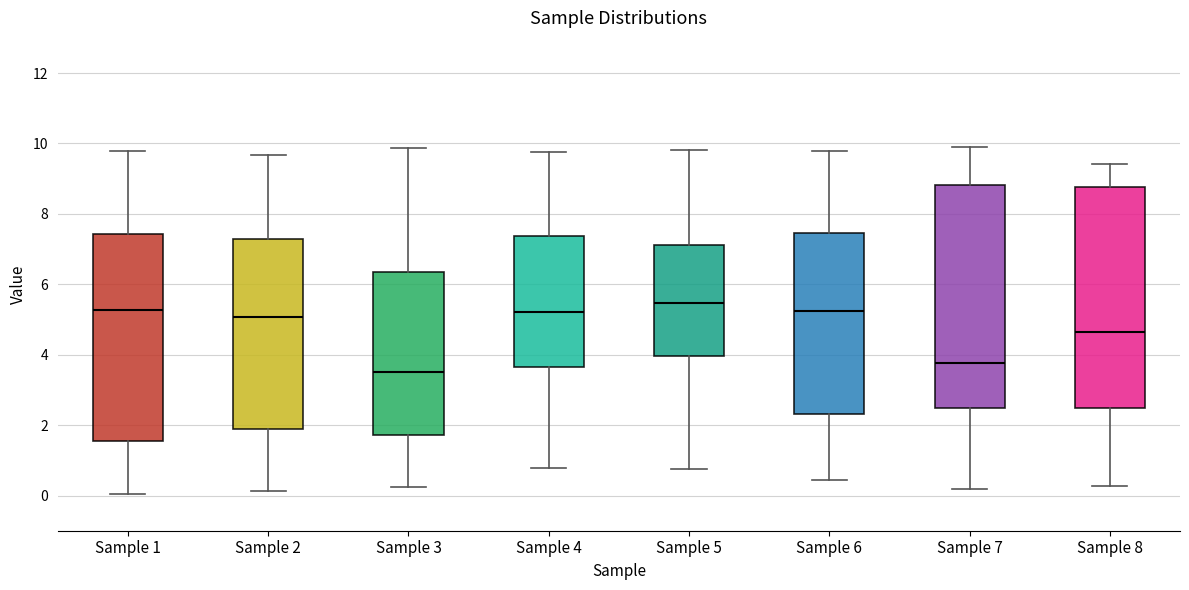

Which box has the lowest median line?

Sample 3